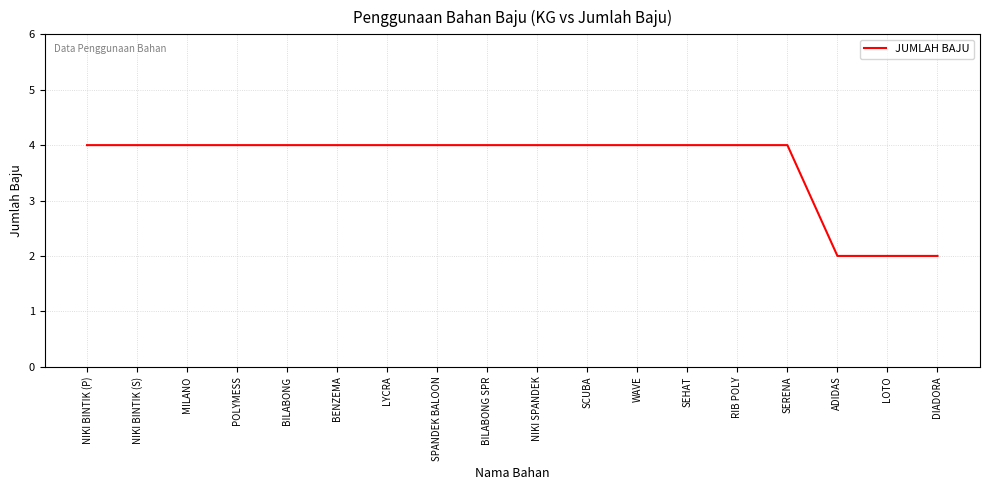

What is the smallest value displayed?

2